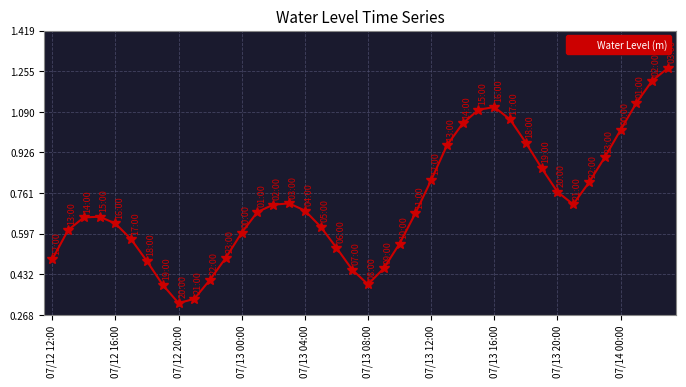

True or false: there are more than 2 points higher than both neighbors.

True